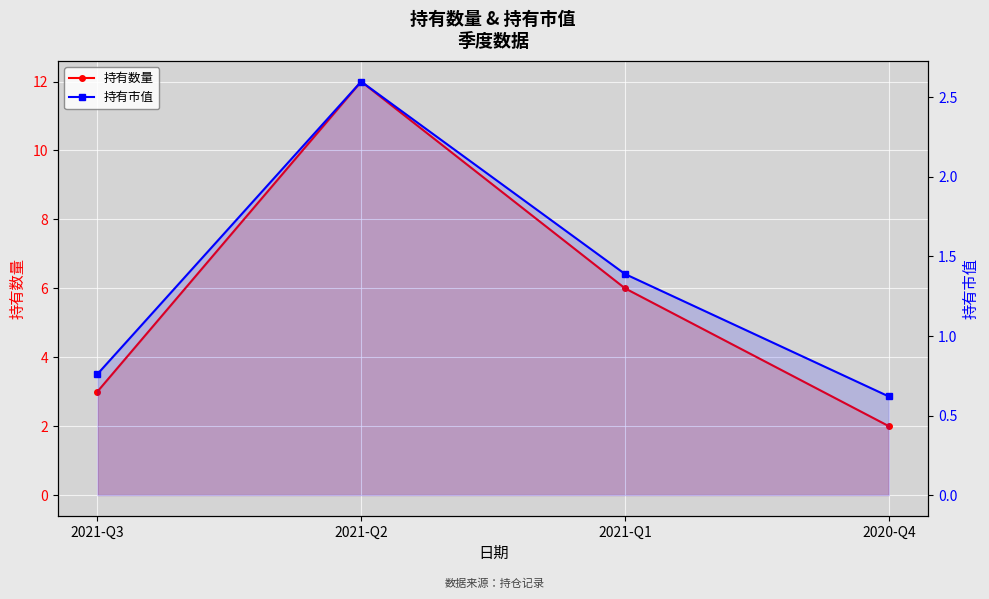

What is the average value of the 持有市值 series?

1.3